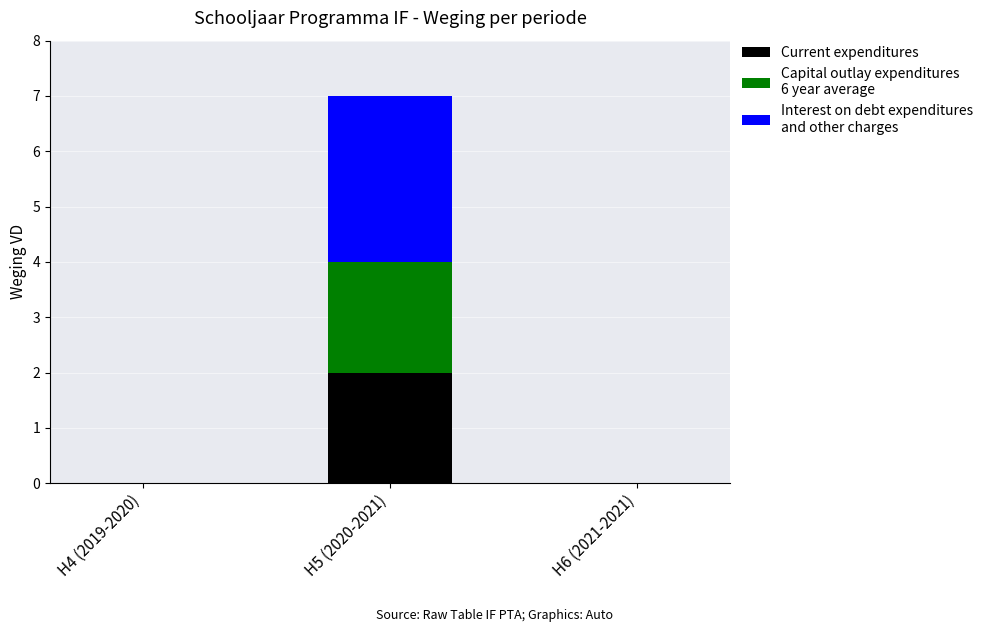

At which category is the sum across all series the highest?

H5 (2020-2021)